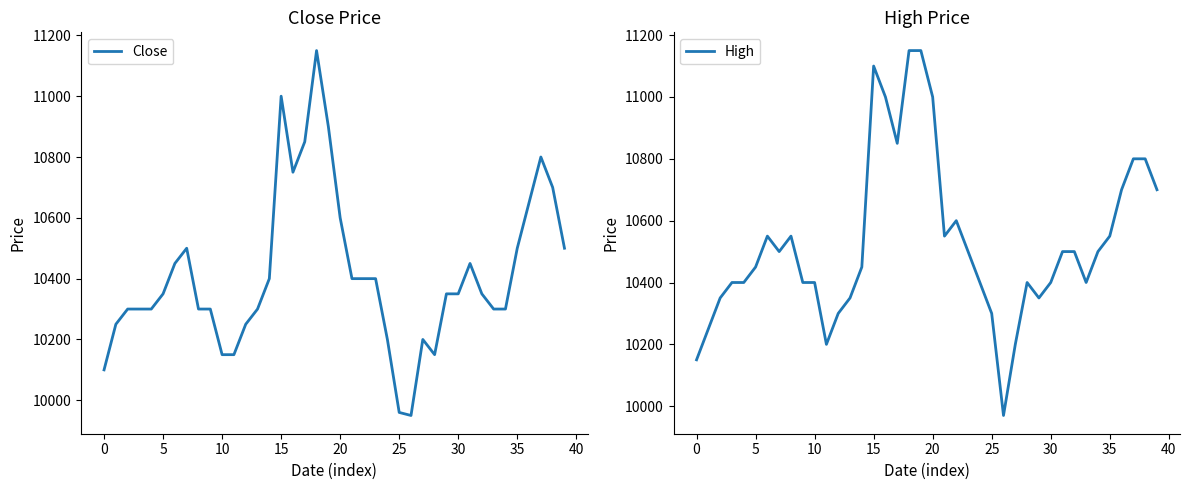

What is the difference between the second highest and second lowest values in the High series?

1000